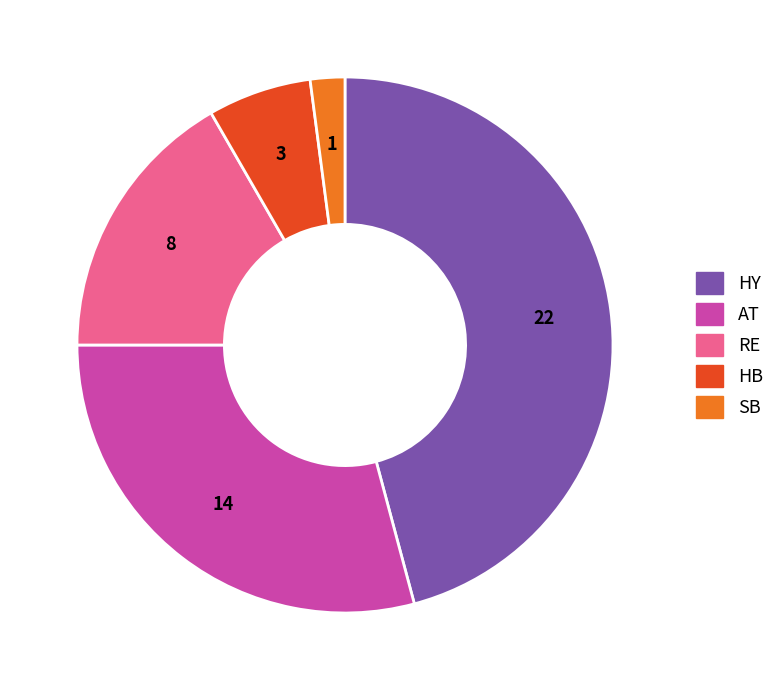

Is there any slice that represents more than half of the pie?

No